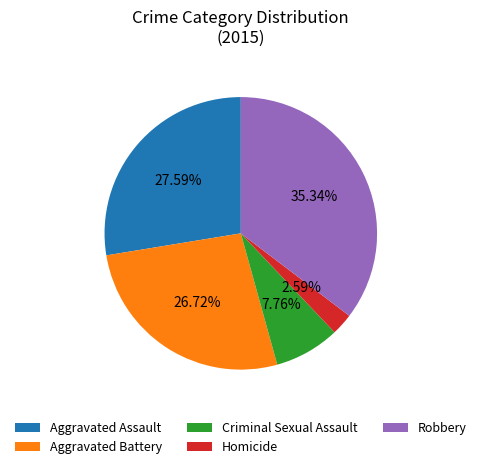

Which slice is the smallest?

Homicide